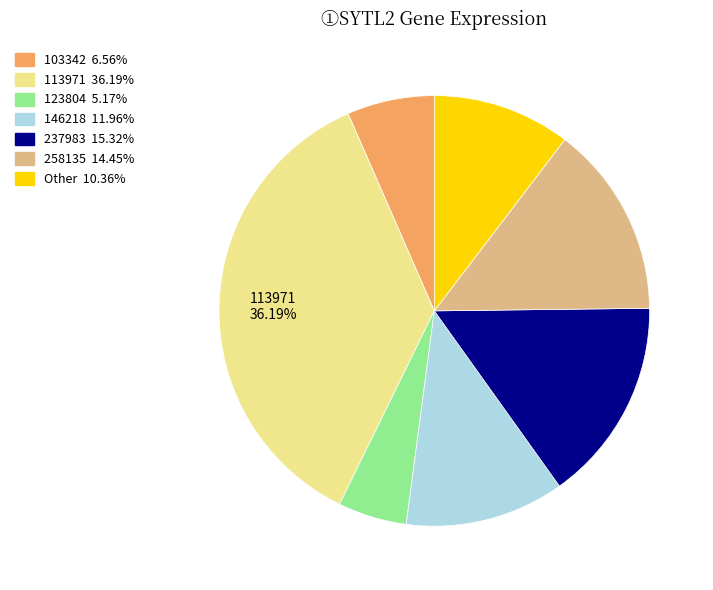

How many segments does this pie chart have?

7